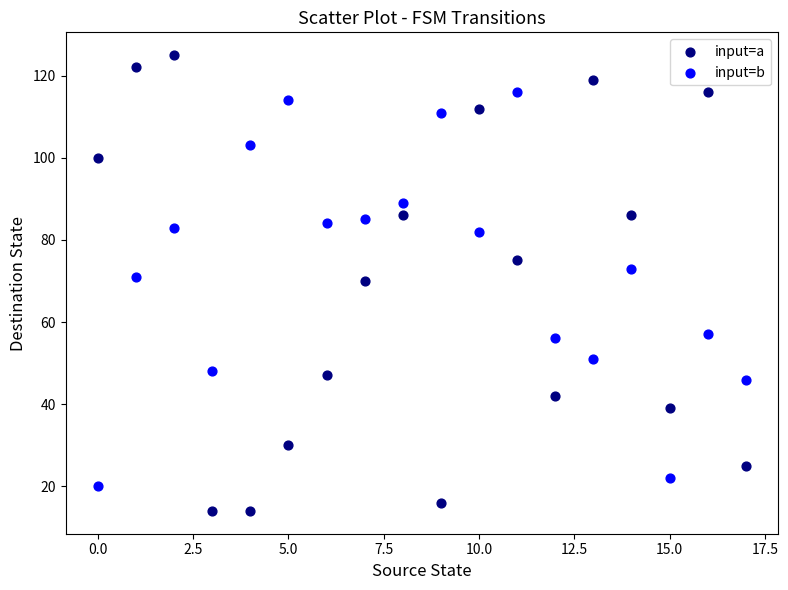

Which series contains the highest Y value?

input=a